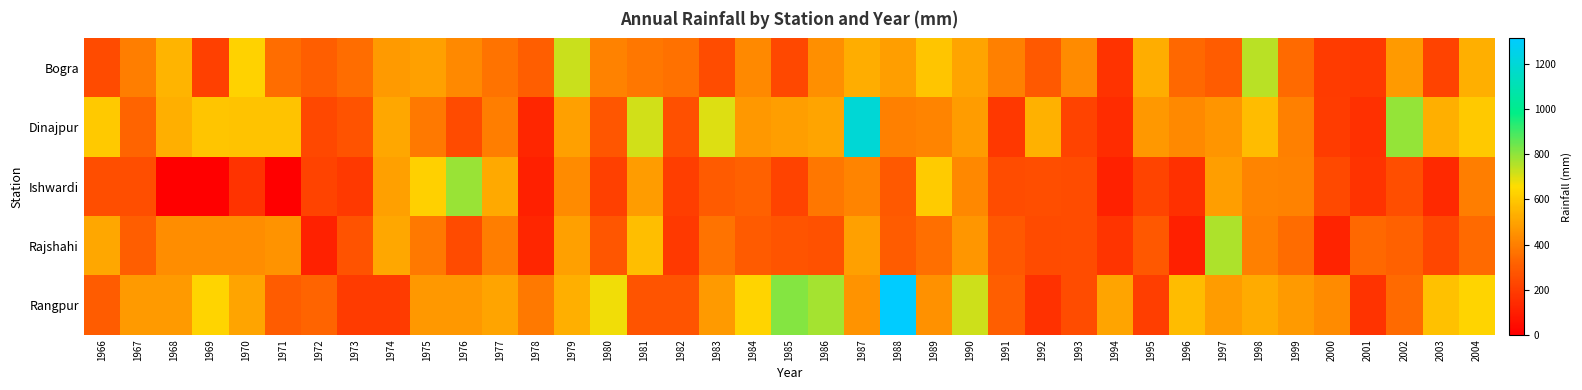

Reading left to right, what are all the values shown in this chart?

Bogra: 1966=246	1967=400	1968=549	1969=206	1970=629	1971=351	1972=307	1973=350	1974=474	1975=490	1976=429	1977=365	1978=306	1979=725	1980=410	1981=379	1982=360	1983=248	1984=431	1985=235	1986=446	1987=525	1988=486	1989=594	1990=499	1991=404	1992=289	1993=432	1994=165	1995=524	1996=338	1997=298	1998=749	1999=343	2000=190	2001=185	2002=476	2003=219	2004=529
Dinajpur: 1966=602	1967=328	1968=533	1969=592	1970=586	1971=586	1972=231	1973=271	1974=513	1975=381	1976=242	1977=399	1978=126	1979=492	1980=281	1981=715	1982=260	1983=700	1984=470	1985=484	1986=500	1987=1196	1988=401	1989=412	1990=479	1991=184	1992=535	1993=218	1994=148	1995=472	1996=428	1997=461	1998=566	1999=403	2000=197	2001=158	2002=795	2003=532	2004=602
Ishwardi: 1966=255	1967=255	1968=0	1969=0	1970=168	1971=0	1972=217	1973=186	1974=492	1975=624	1976=790	1977=518	1978=104	1979=432	1980=206	1981=478	1982=201	1983=296	1984=316	1985=220	1986=376	1987=413	1988=292	1989=608	1990=422	1991=248	1992=252	1993=248	1994=111	1995=224	1996=155	1997=486	1998=413	1999=407	2000=241	2001=165	2002=253	2003=134	2004=397
Rajshahi: 1966=511	1967=305	1968=439	1969=439	1970=439	1971=452	1972=109	1973=271	1974=513	1975=381	1976=242	1977=399	1978=126	1979=492	1980=281	1981=574	1982=189	1983=366	1984=294	1985=274	1986=262	1987=488	1988=301	1989=357	1990=464	1991=286	1992=244	1993=247	1994=171	1995=287	1996=106	1997=763	1998=404	1999=349	2000=115	2001=338	2002=316	2003=230	2004=339
Rangpur: 1966=302	1967=474	1968=474	1969=636	1970=503	1971=298	1972=325	1973=192	1974=192	1975=468	1976=468	1977=500	1978=384	1979=530	1980=677	1981=276	1982=276	1983=473	1984=636	1985=812	1986=770	1987=452	1988=1314	1989=451	1990=719	1991=306	1992=162	1993=248	1994=499	1995=202	1996=568	1997=479	1998=523	1999=473	2000=436	2001=166	2002=341	2003=582	2004=633